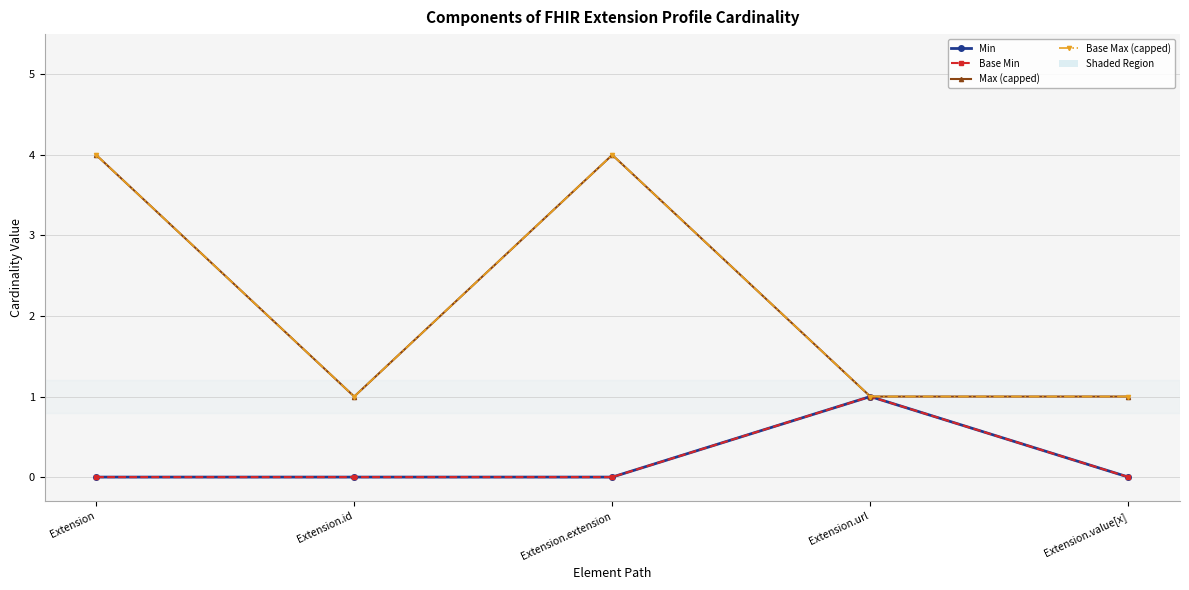

Where is the first local maximum for Base Max (capped)?

Extension.extension